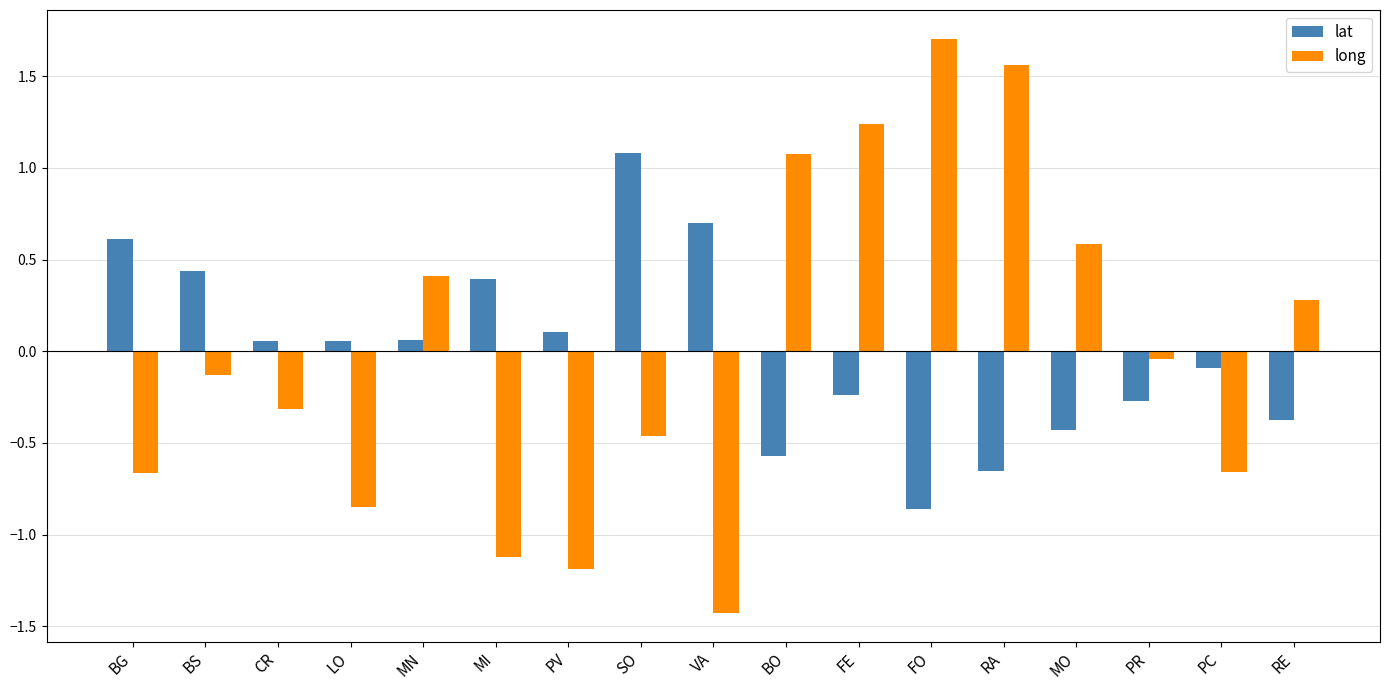

What is the total value across all series at FO?

0.8